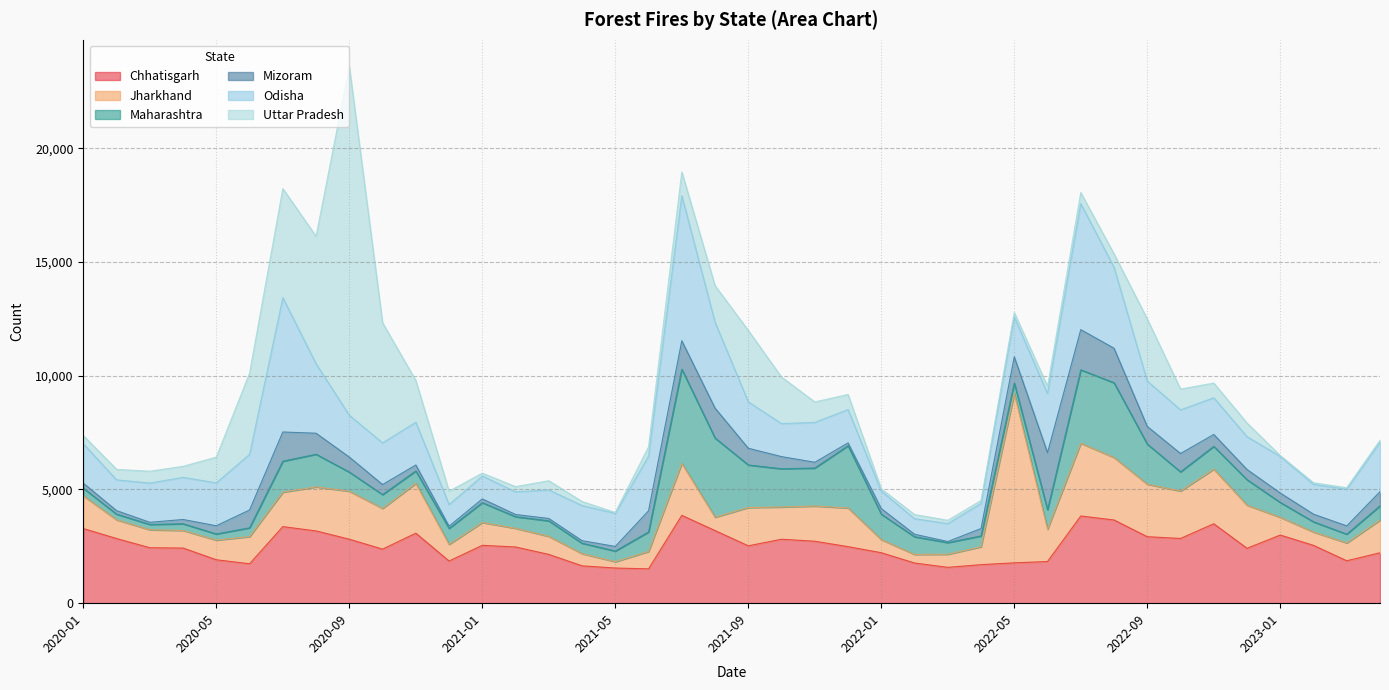

What is the label of the 24th point from the right?

2021-05